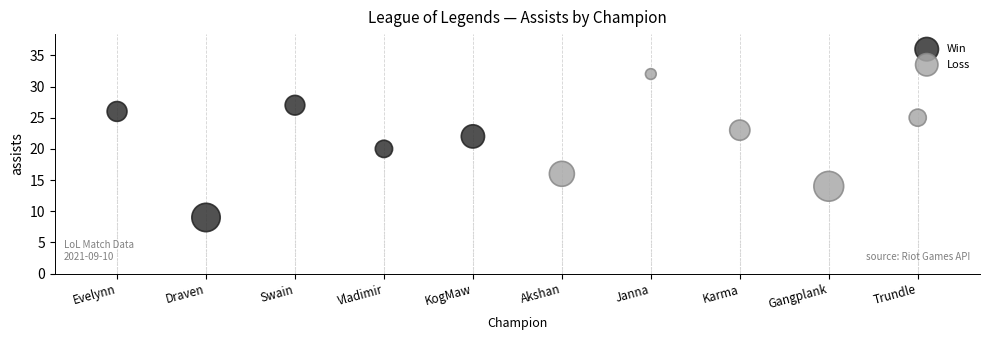

What are all the series names shown in the legend?

Win, Loss